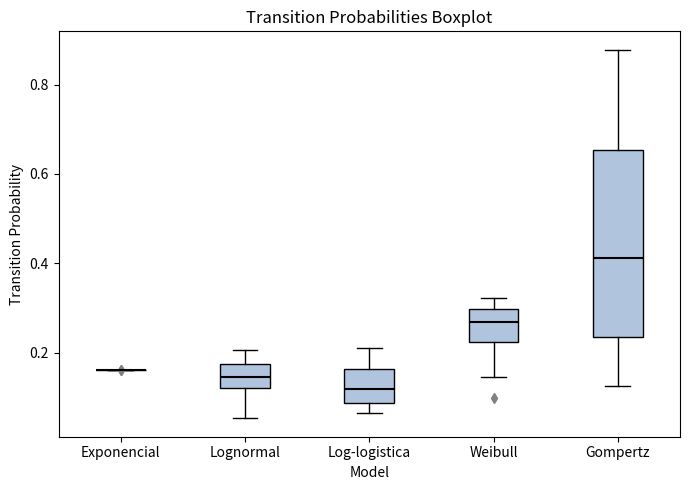

Where does the median line of the box for Gompertz sit on the y-axis? The values are not printed on the chart, so give them approximately, as read against the axis.

0.42